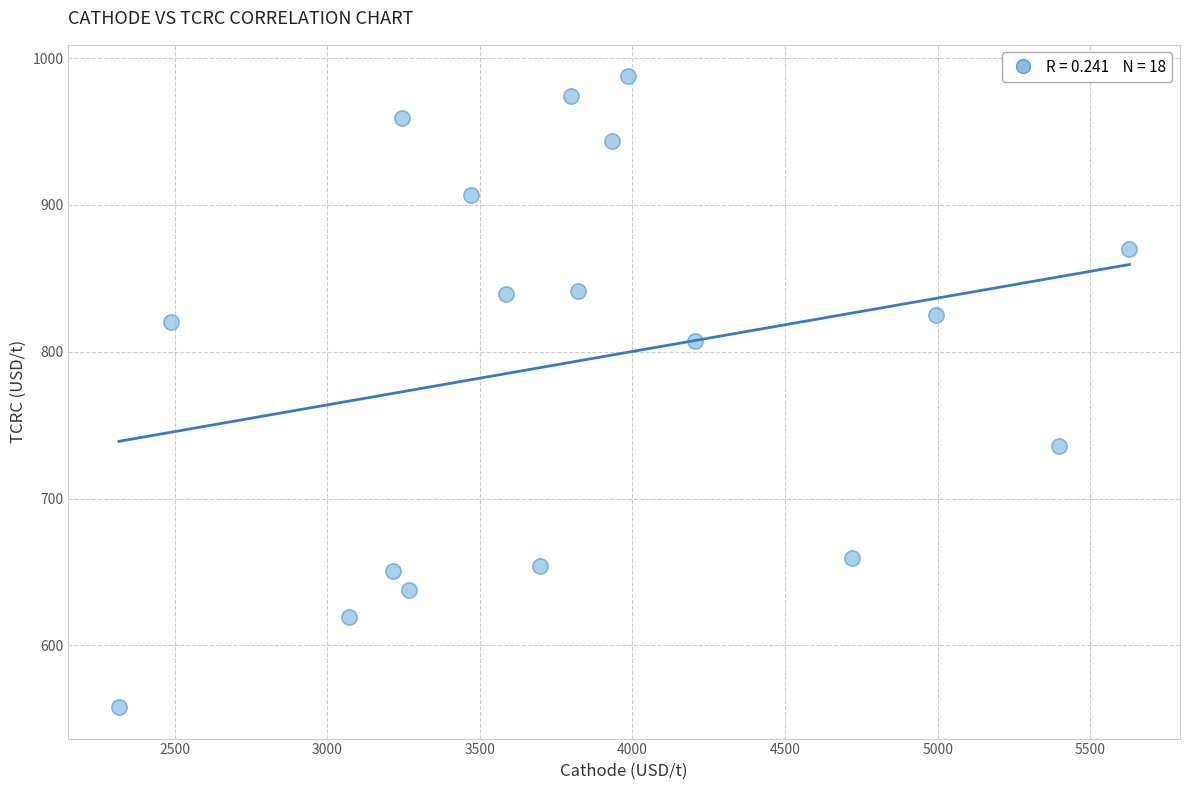

What is the range of Y values (max minus min)?

429.5